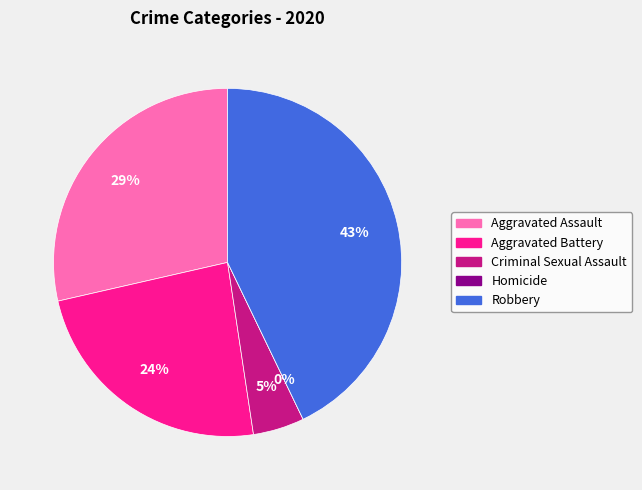

Which slice is the largest?

Robbery